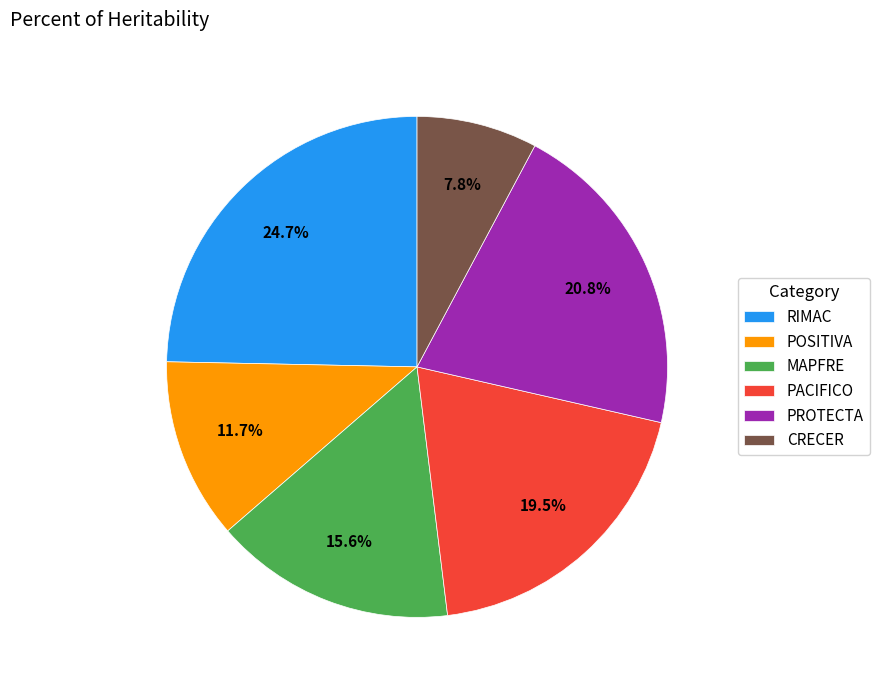

What percentage is the PROTECTA slice, to the nearest percent?

21%